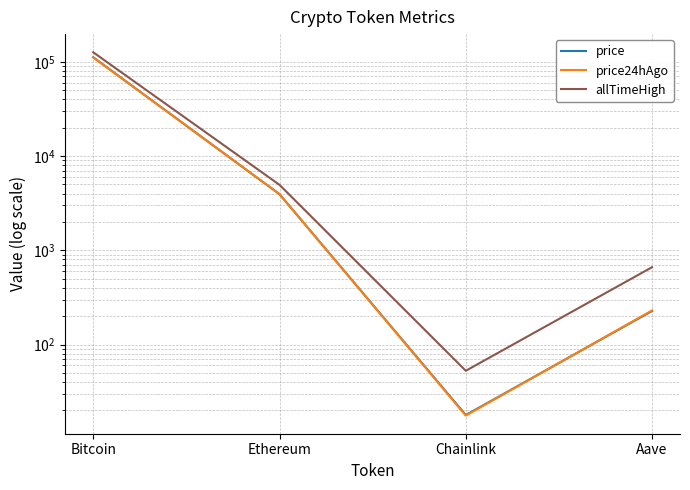

Reading right to left, transcribe all the data shown in this chart.

price: 227.0	17.9	3938.4	111654.0
price24hAgo: 230.2	17.6	3941.8	110986.0
allTimeHigh: 661.7	52.7	4946.1	126080.0